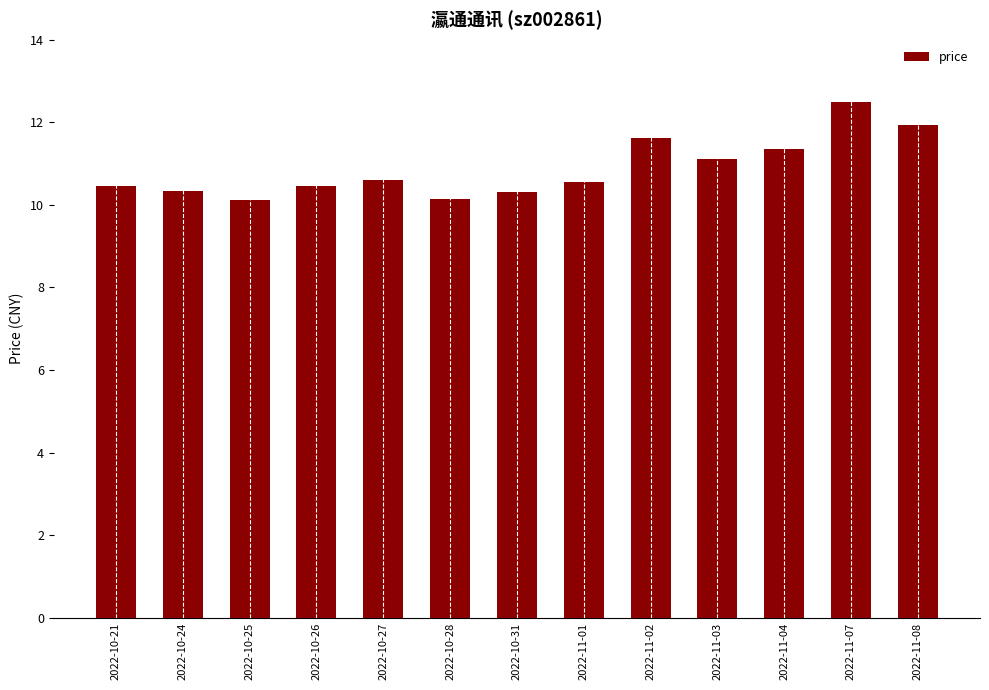

Approximately how many times larger is the value at 2022-10-26 compared to 2022-11-08?

0.9